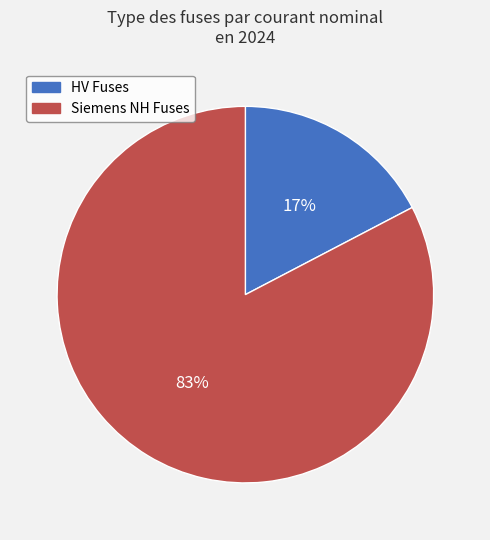

To the nearest percent, what is the average slice percentage?

50%